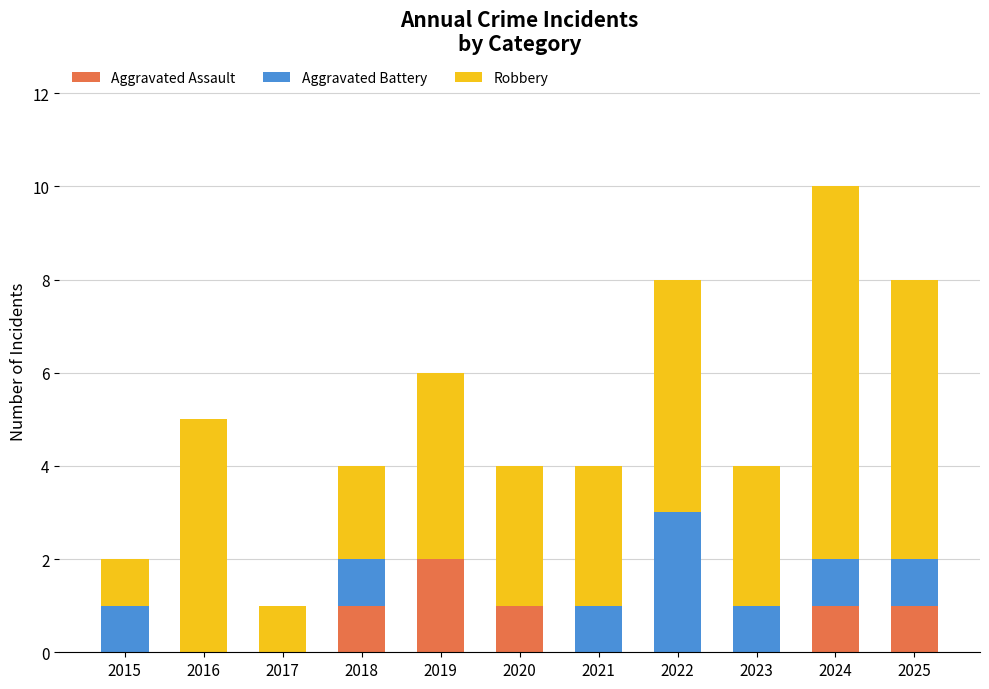

True or false: Aggravated Assault has a value of 0 at 2016.

True